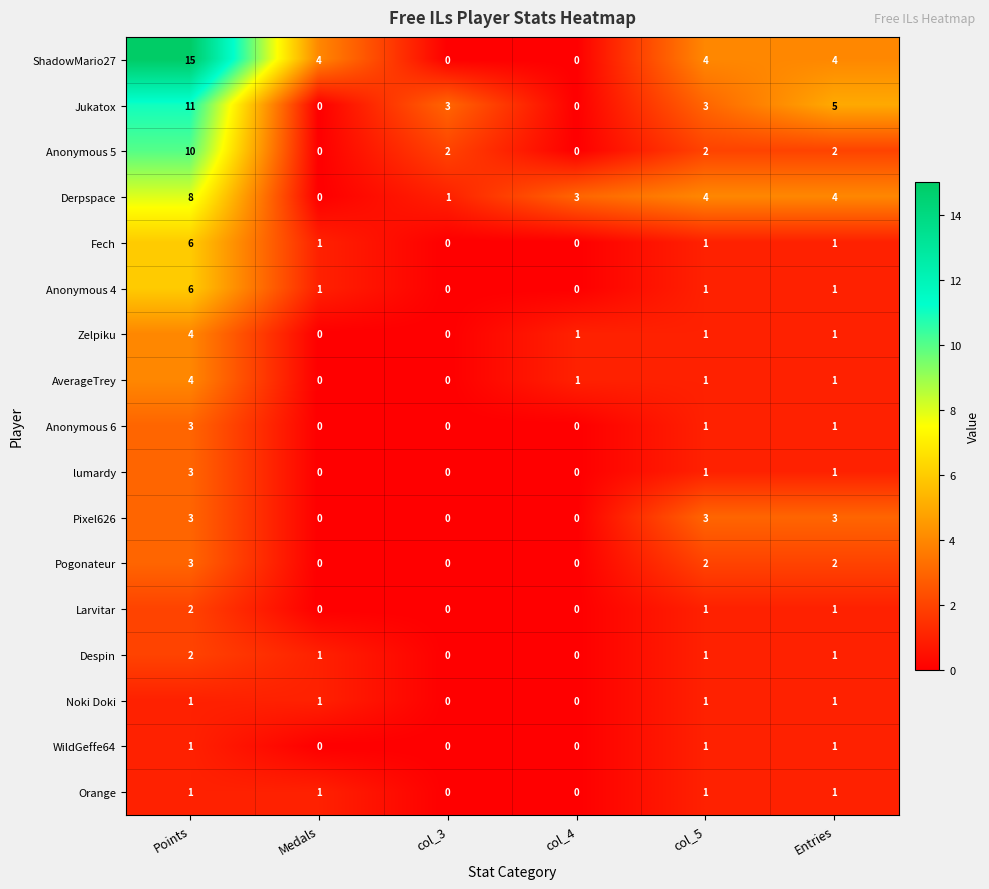

The value of Zelpiku at col_4 is 1. True or false?

True